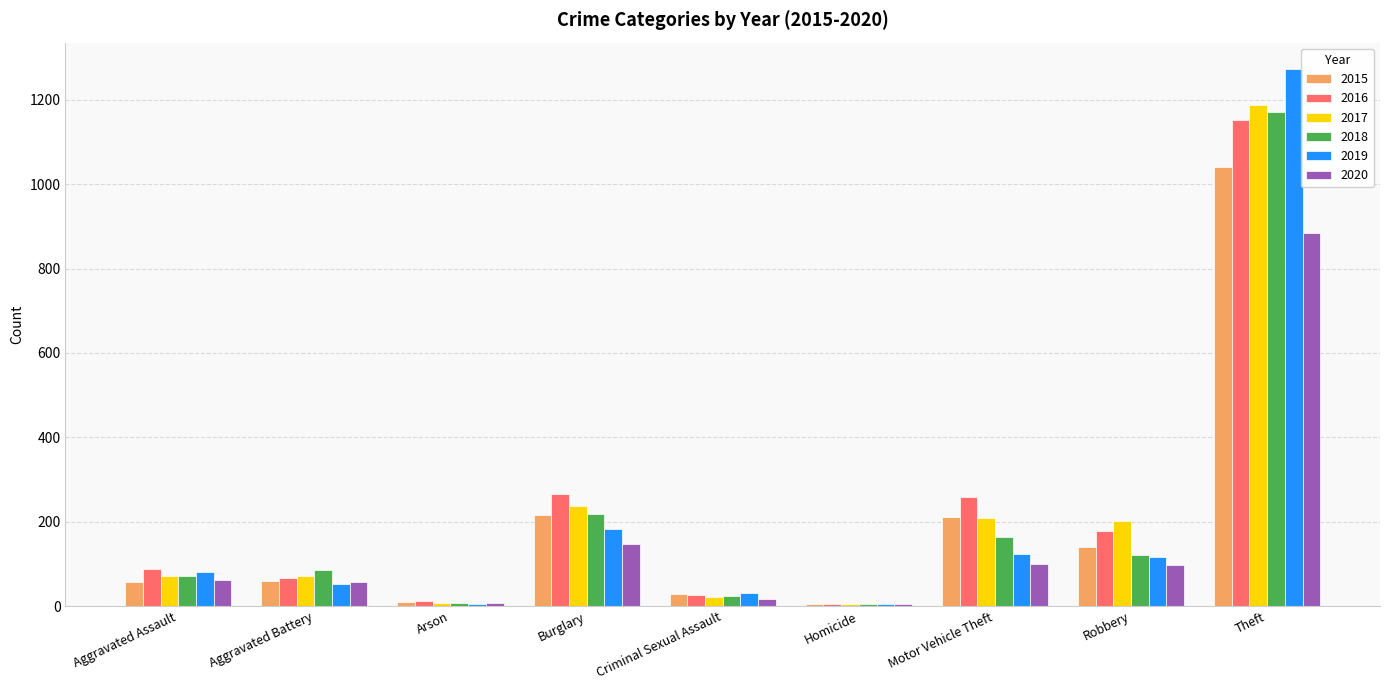

What is the maximum value for 2018?

1170